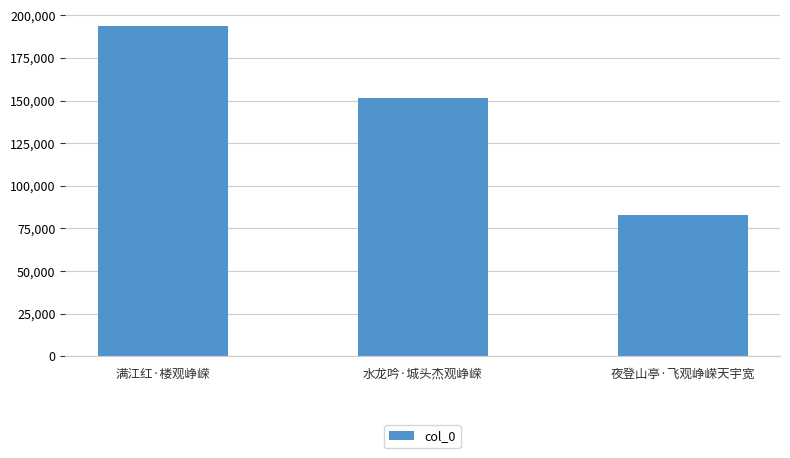

What is the change in value from 满江红·楼观峥嵘 to 水龙吟·城头杰观峥嵘?

-42230